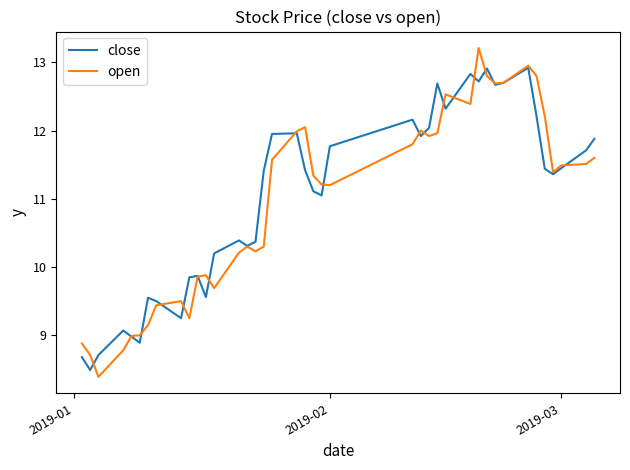

What is the minimum value shown in the chart?

8.4